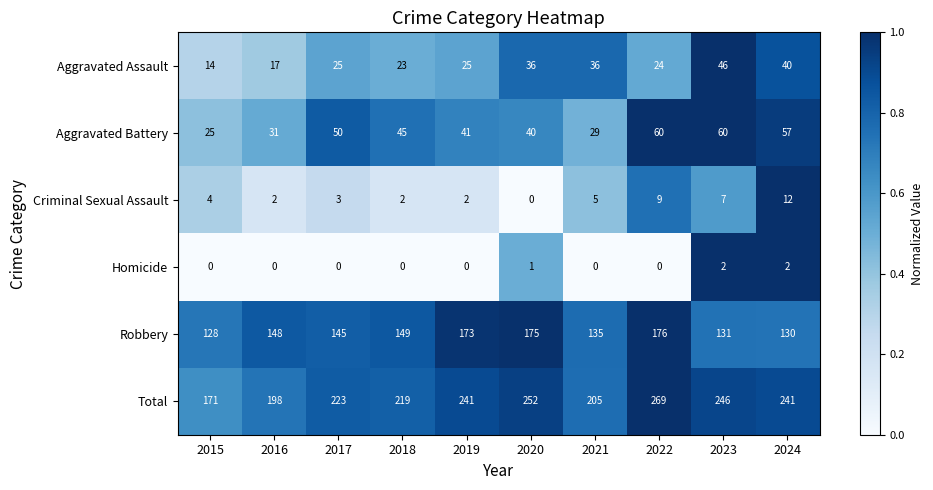

What is the total value across all series at 2024?

482